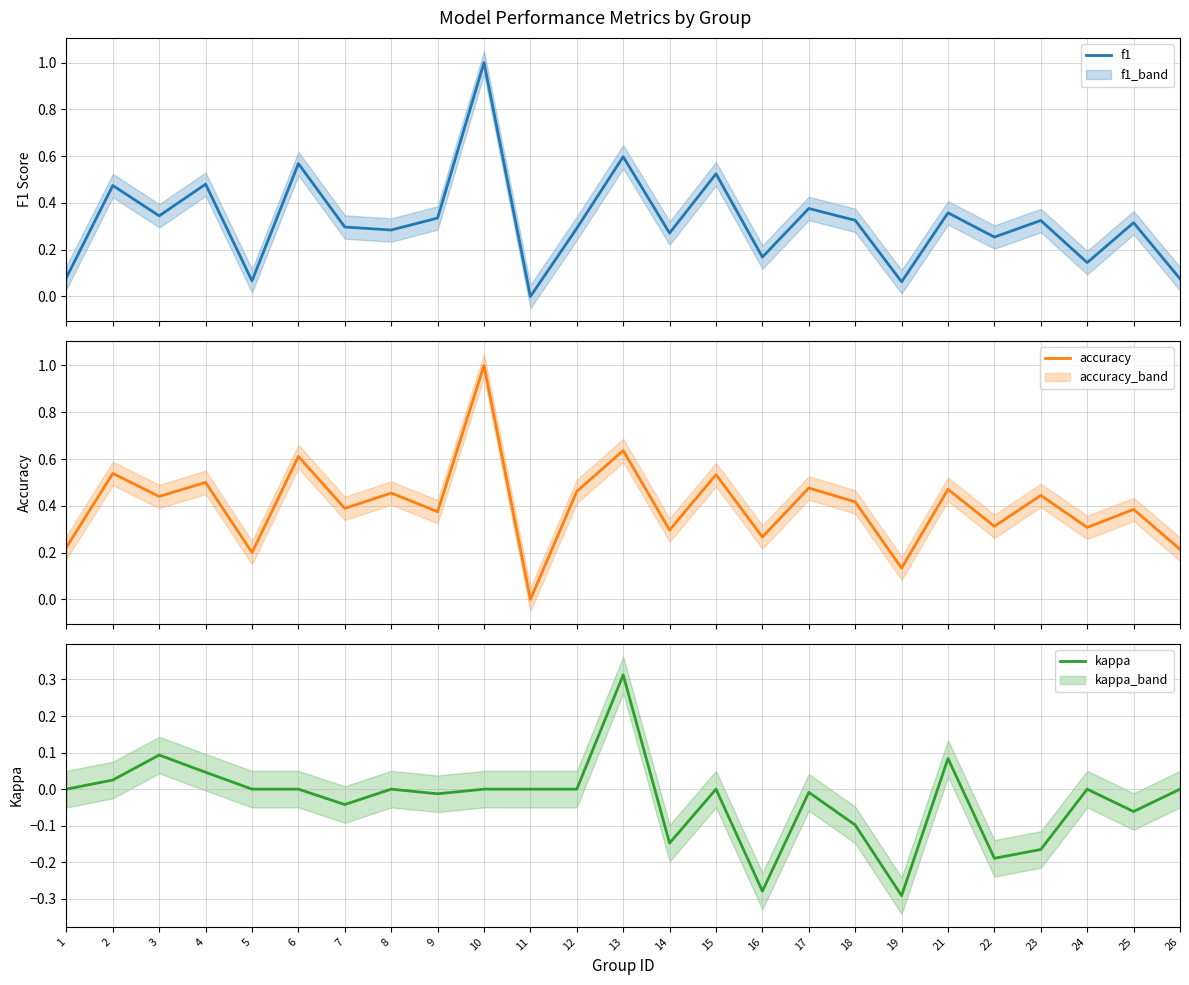

How many interior local valleys does the accuracy series have?

10